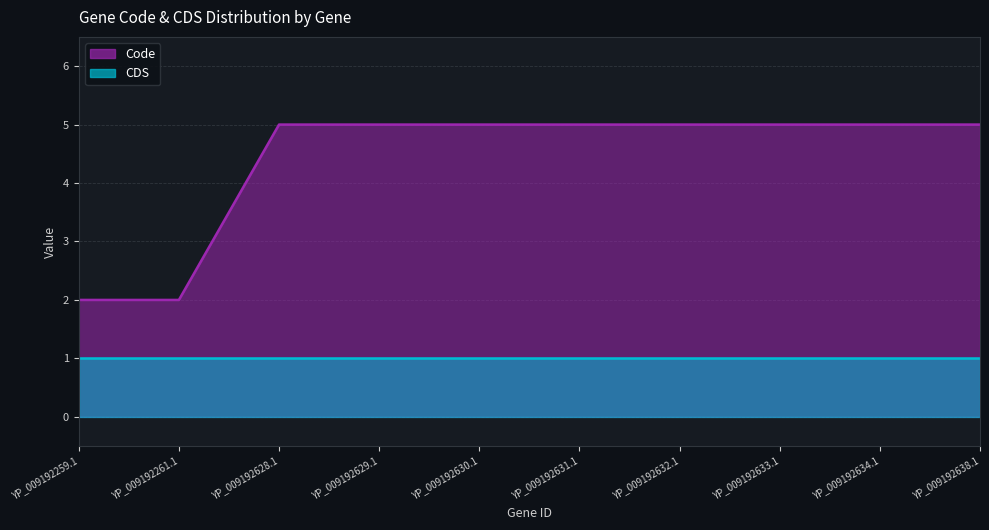

What is the value of the 5th point from the left?

5